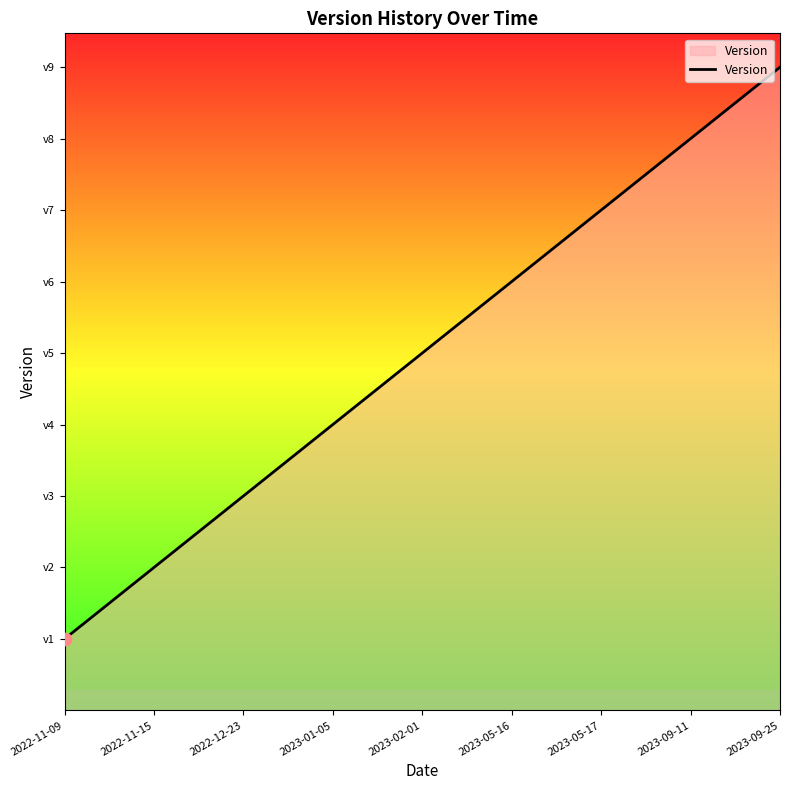

Approximately how many times larger is the value at 2023-05-16 compared to 2023-01-05?

1.5